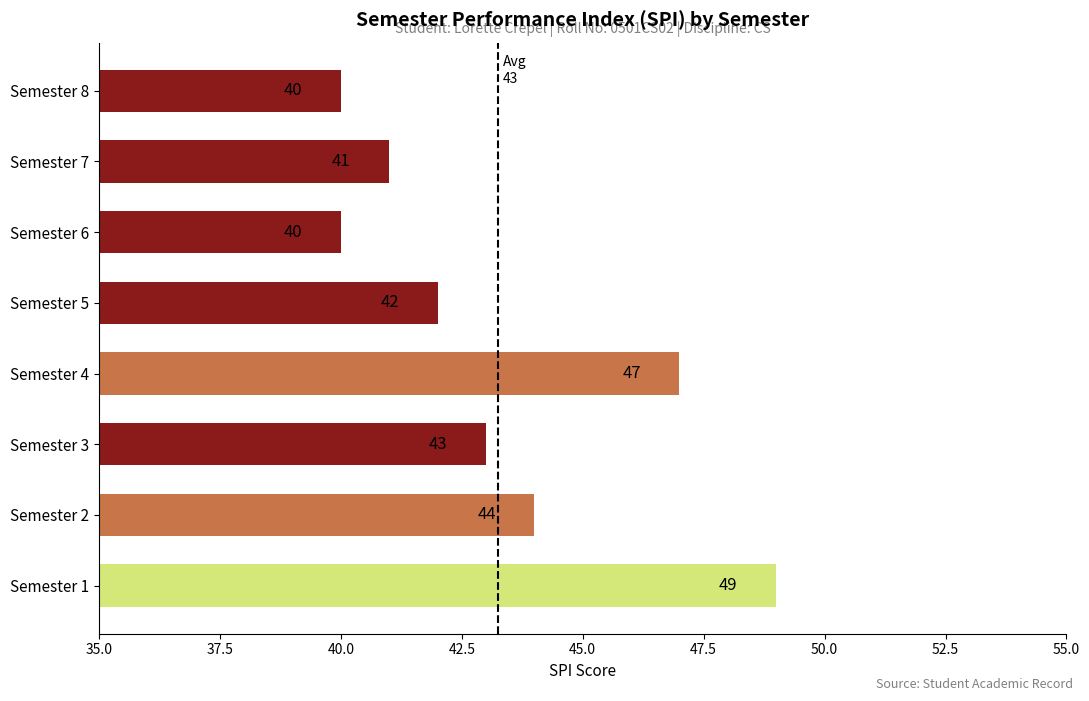

Are the bars grouped side by side (vs. stacked)?

No